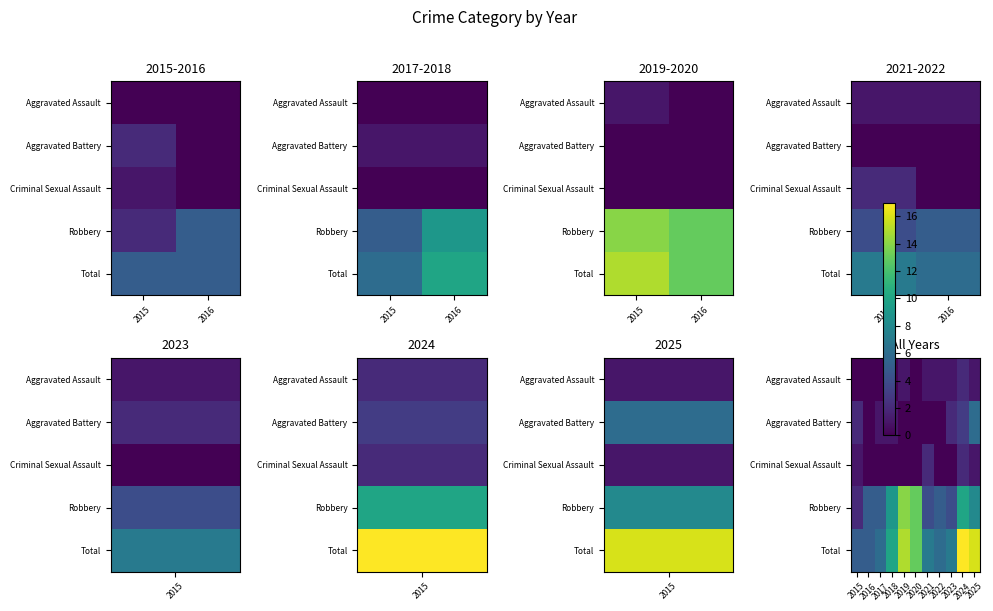

Between 2018 and 2024, which series saw the biggest shift?

Total